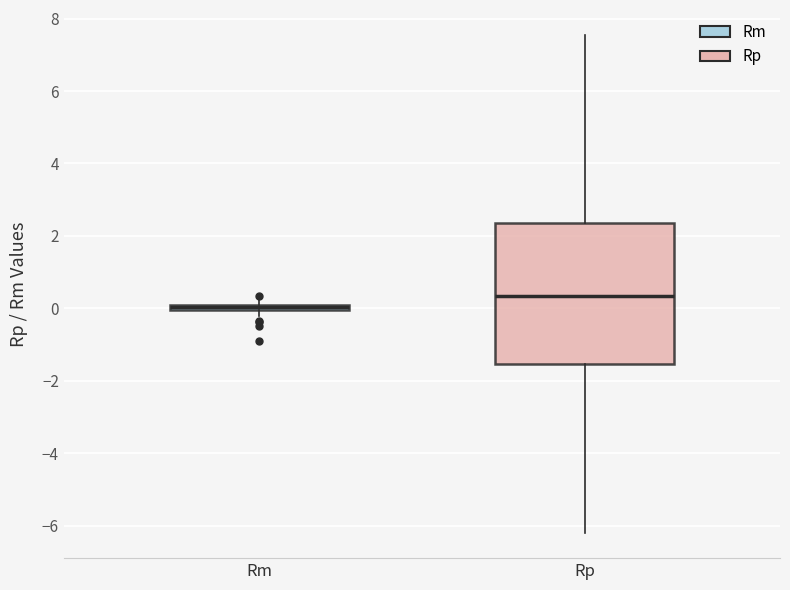

Which box has the highest median line?

Rp